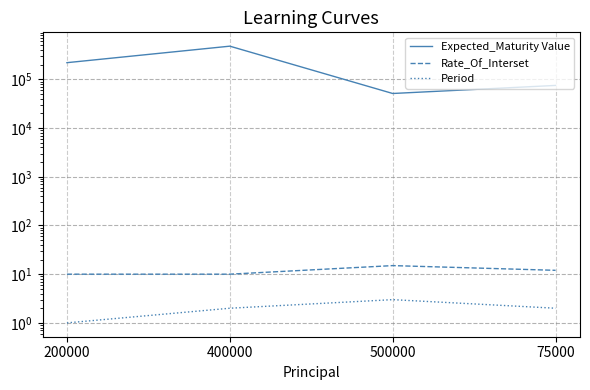

True or false: Expected_Maturity Value has a value of 51250.0 at 500000.

True